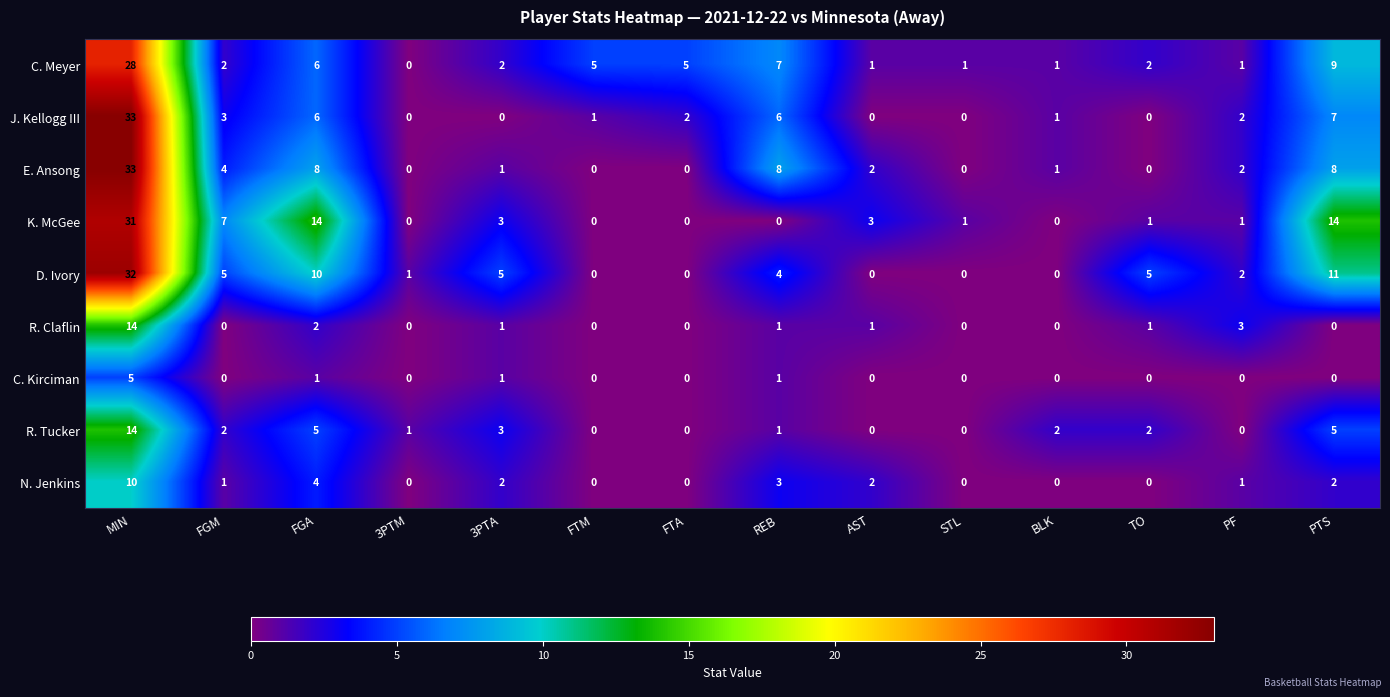

What is the maximum value shown in the chart?

33